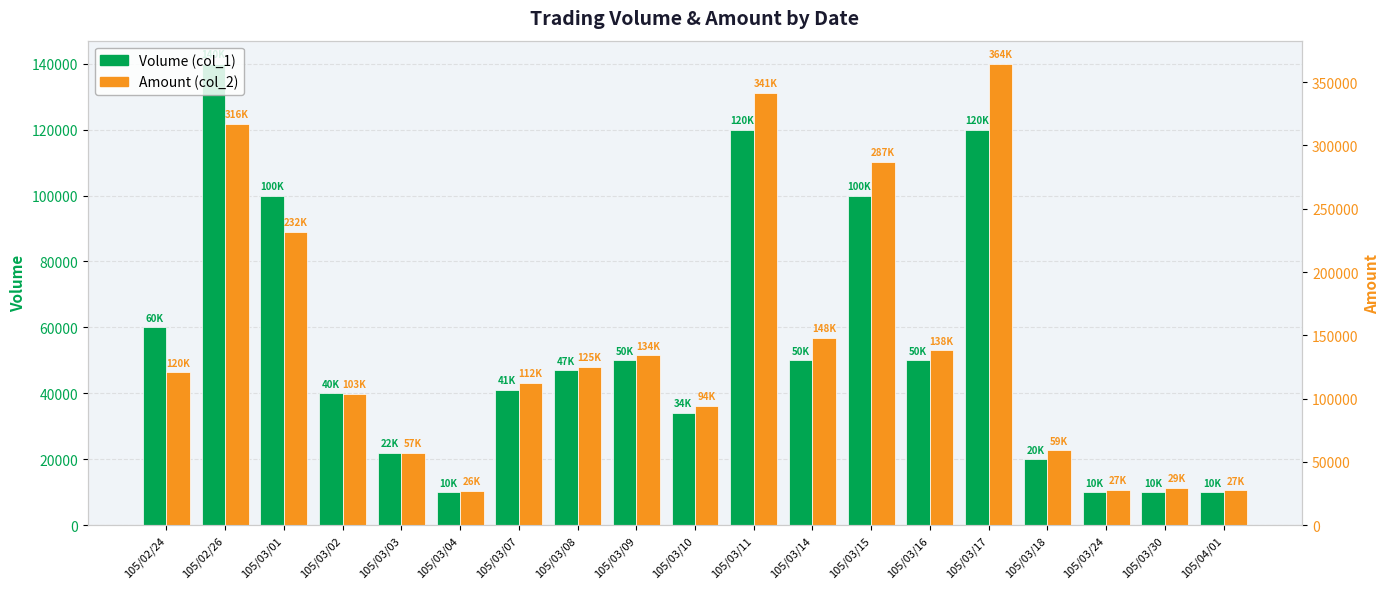

At which category is the sum across all series the highest?

105/03/17